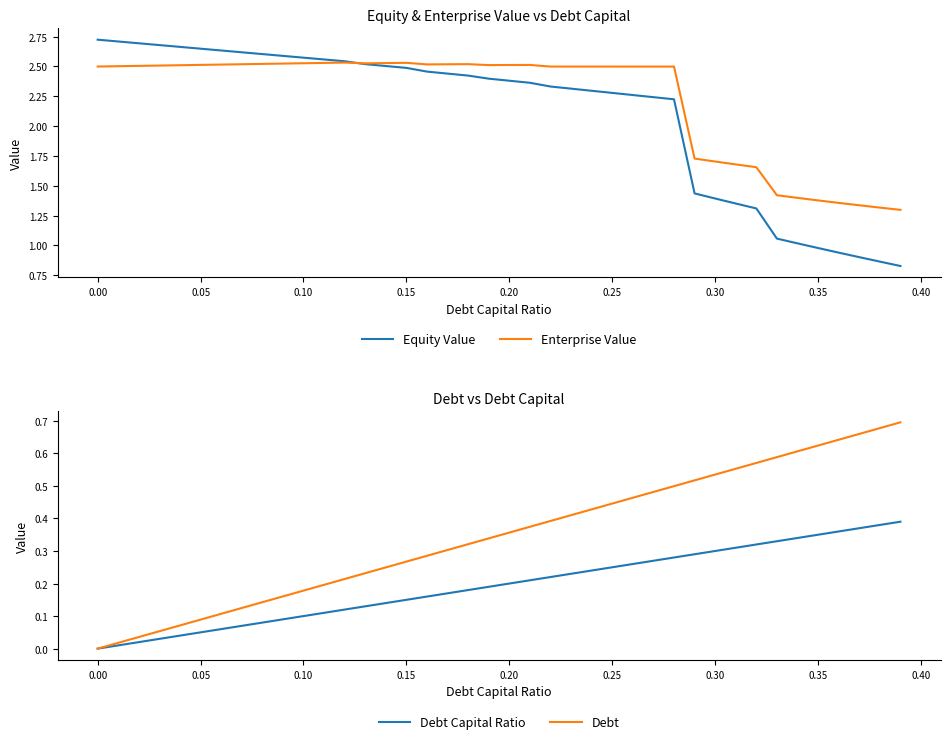

Reading left to right, transcribe all the data shown in this chart.

Equity Value: 2.7	2.7	2.7	2.7	2.7	2.6	2.6	2.6	2.6	2.6	2.6	2.6	2.5	2.5	2.5	2.5	2.5	2.4	2.4	2.4	2.4	2.4	2.3	2.3	2.3	2.3	2.3	2.2	2.2	1.4	1.4	1.4	1.3	1.1	1.0	1.0	0.9	0.9	0.9	0.8
Enterprise Value: 2.5	2.5	2.5	2.5	2.5	2.5	2.5	2.5	2.5	2.5	2.5	2.5	2.5	2.5	2.5	2.5	2.5	2.5	2.5	2.5	2.5	2.5	2.5	2.5	2.5	2.5	2.5	2.5	2.5	1.7	1.7	1.7	1.7	1.4	1.4	1.4	1.4	1.3	1.3	1.3
Debt Capital Ratio: 0.0	0.0	0.0	0.0	0.0	0.1	0.1	0.1	0.1	0.1	0.1	0.1	0.1	0.1	0.1	0.1	0.2	0.2	0.2	0.2	0.2	0.2	0.2	0.2	0.2	0.2	0.3	0.3	0.3	0.3	0.3	0.3	0.3	0.3	0.3	0.3	0.4	0.4	0.4	0.4
Debt: 0.0	0.0	0.0	0.1	0.1	0.1	0.1	0.1	0.1	0.2	0.2	0.2	0.2	0.2	0.2	0.3	0.3	0.3	0.3	0.3	0.4	0.4	0.4	0.4	0.4	0.4	0.5	0.5	0.5	0.5	0.5	0.6	0.6	0.6	0.6	0.6	0.6	0.7	0.7	0.7